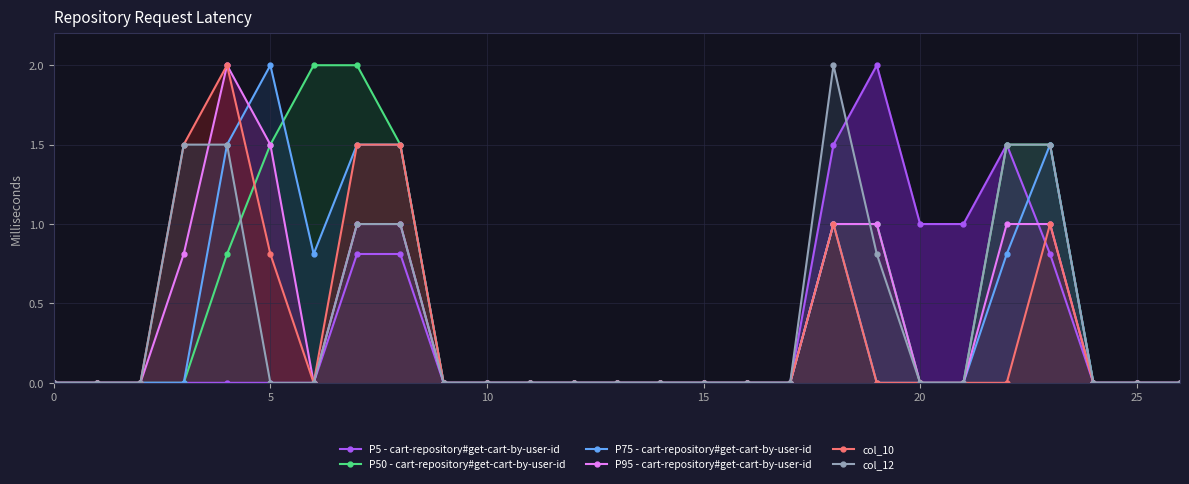

How many values in the P5 - cart-repository#get-cart-by-user-id series exceed 0?

8